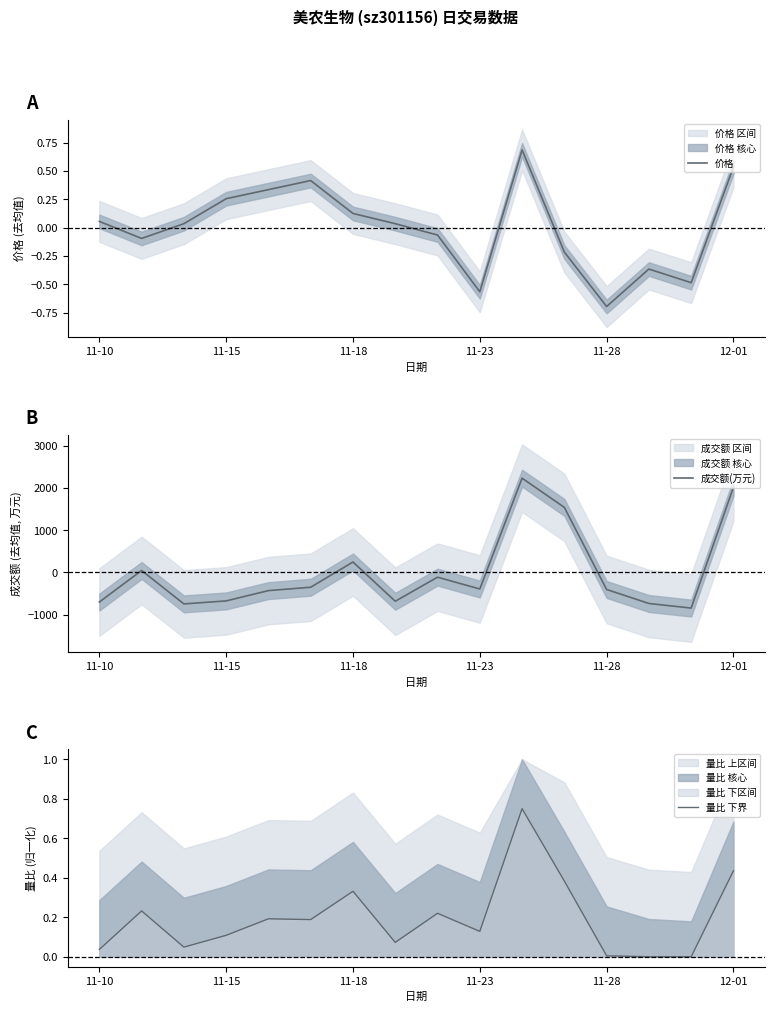

At 13, list the series in order from smallest to largest.

成交额(万元), 价格, 量比 下界